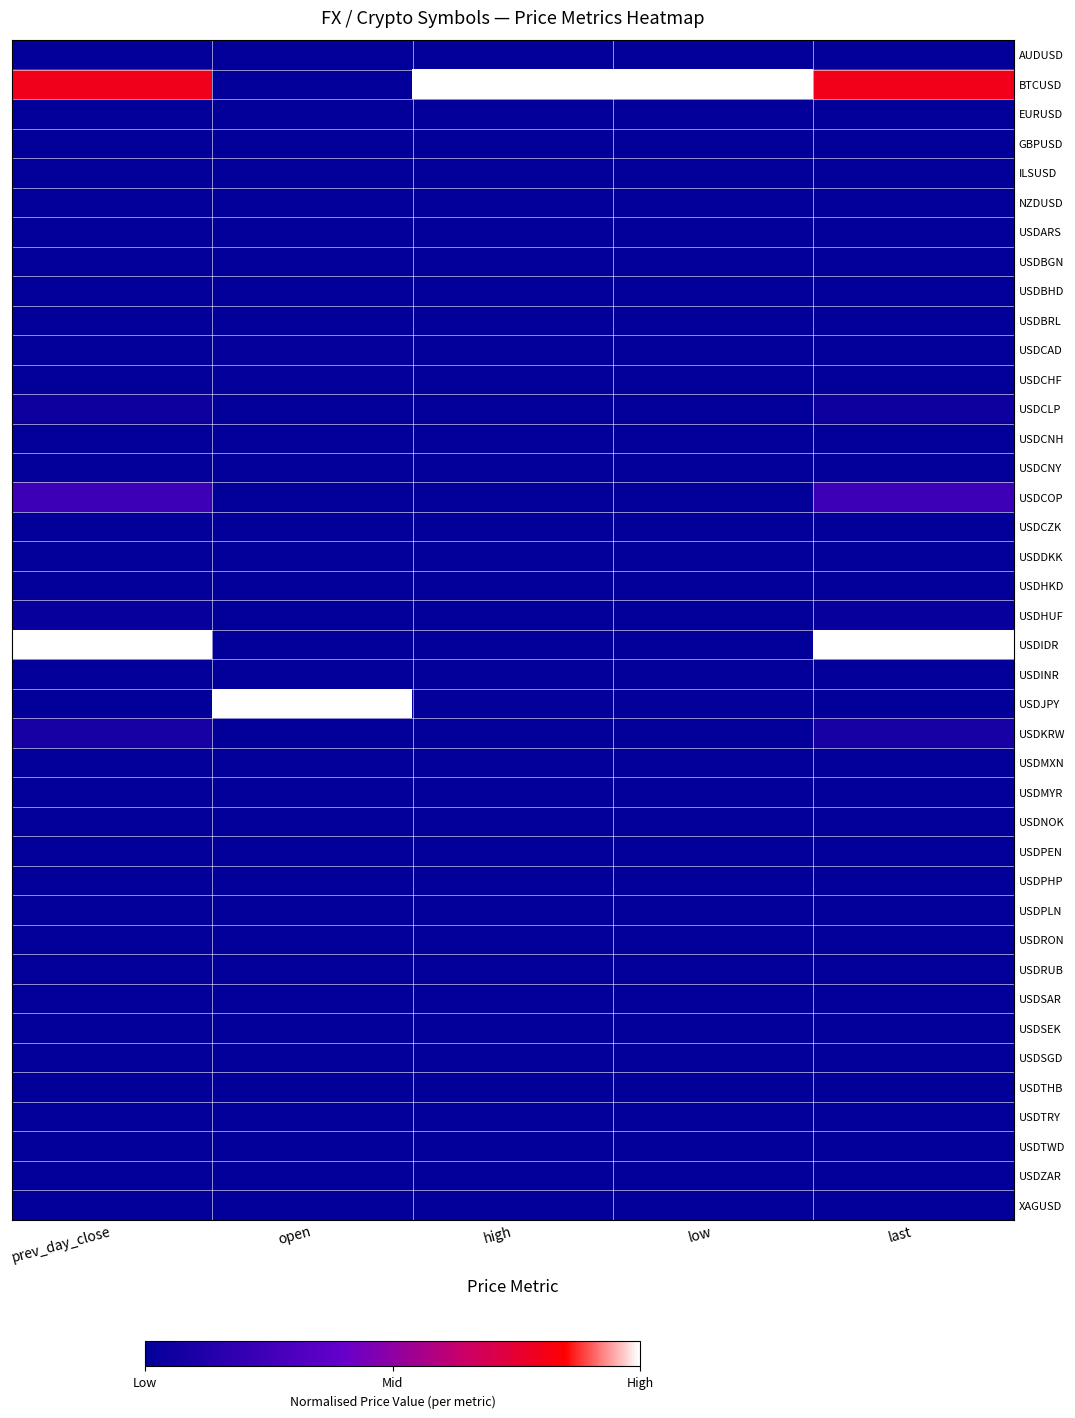

At which category is the sum across all series the highest?

last